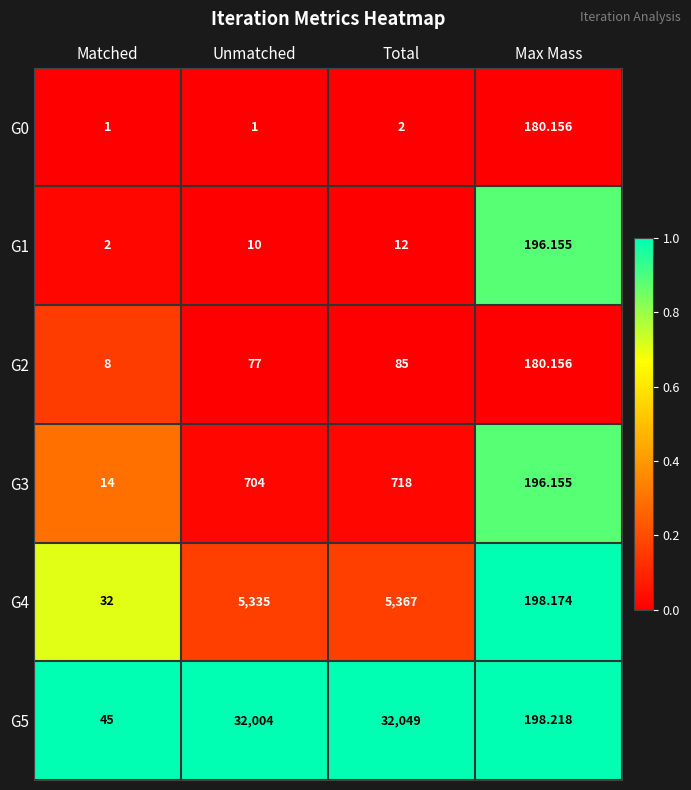

How many categories are shown in the chart?

4